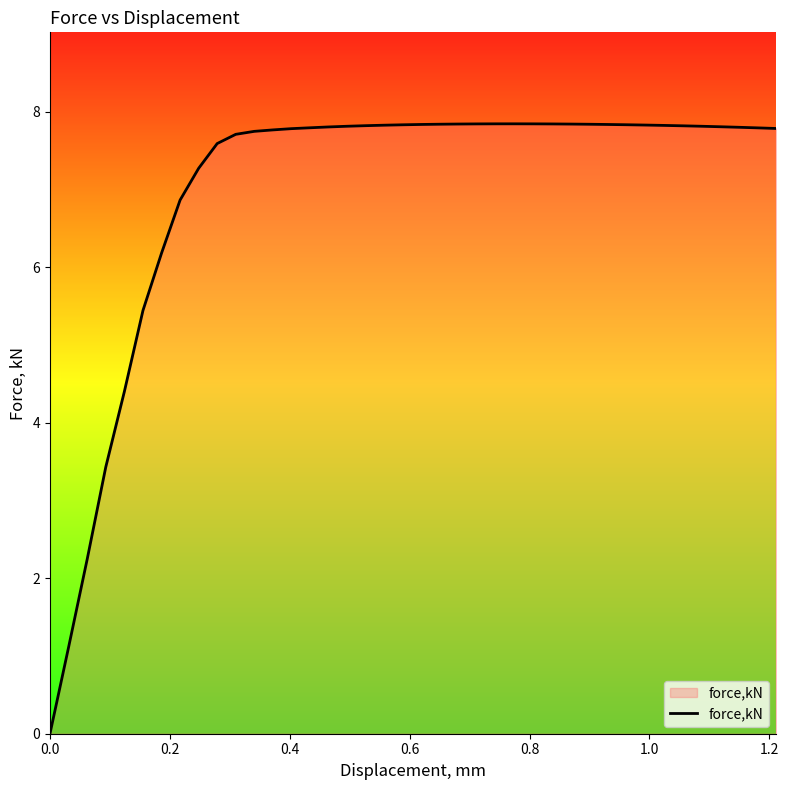

What is the maximum value shown in the chart?

7.8